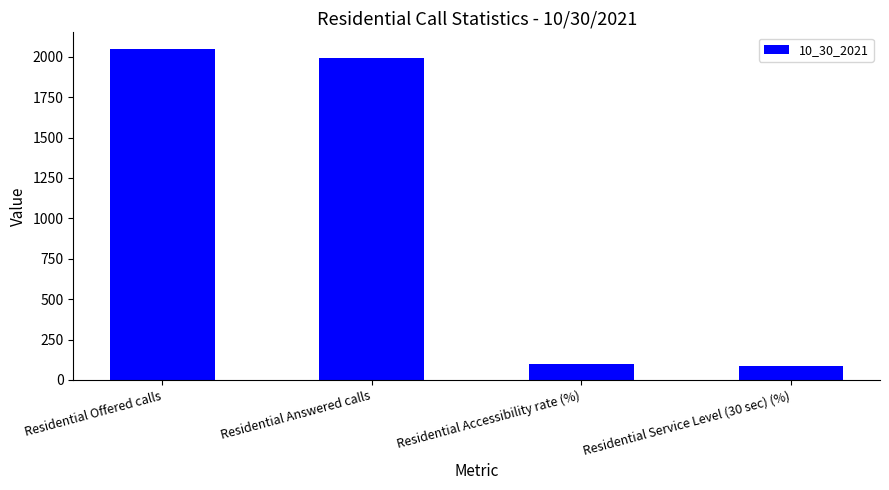

What is the minimum value shown in the chart?

85.8